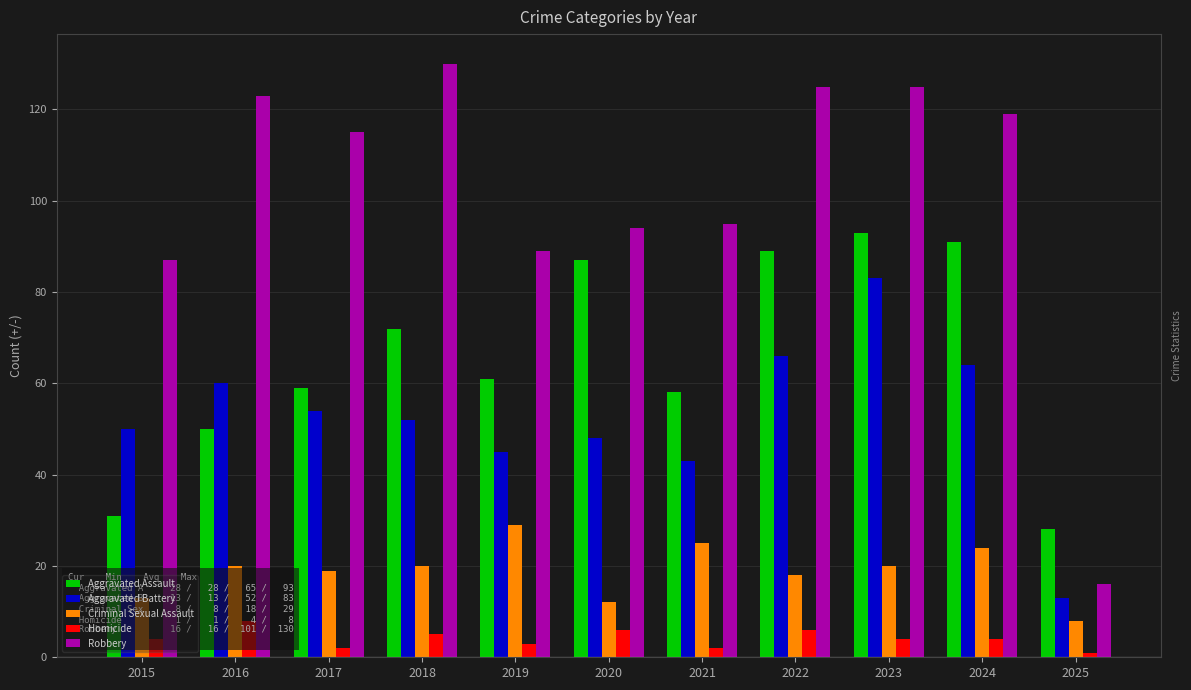

At which category is the sum across all series the highest?

2023